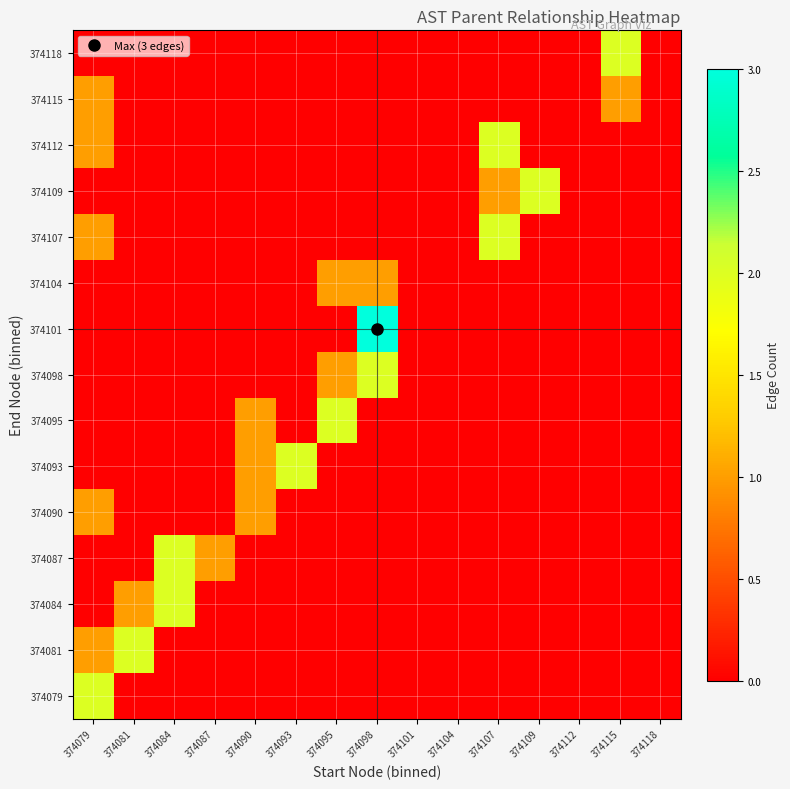

How many categories are shown in the chart?

15